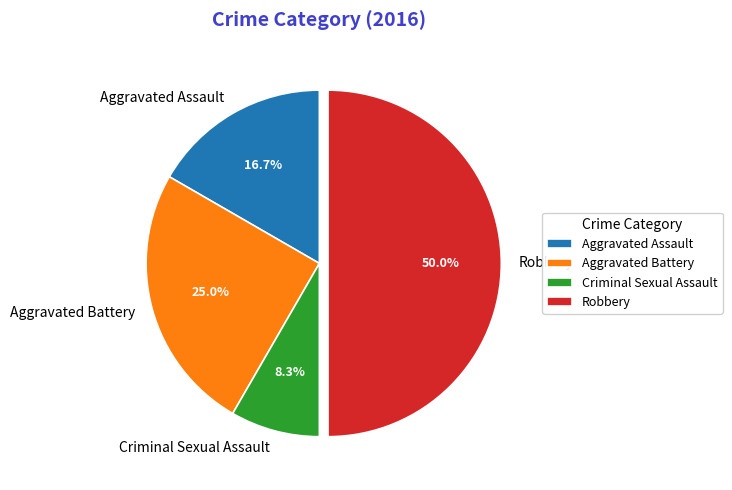

Rank the categories by value from lowest to highest.

Criminal Sexual Assault, Aggravated Assault, Aggravated Battery, Robbery